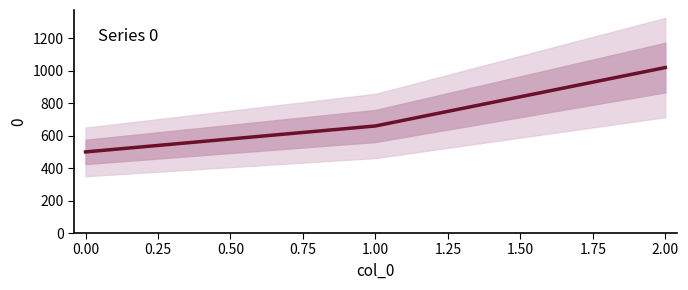

Reading left to right, list all the values displayed in this chart.

0=500	1=660	2=1020